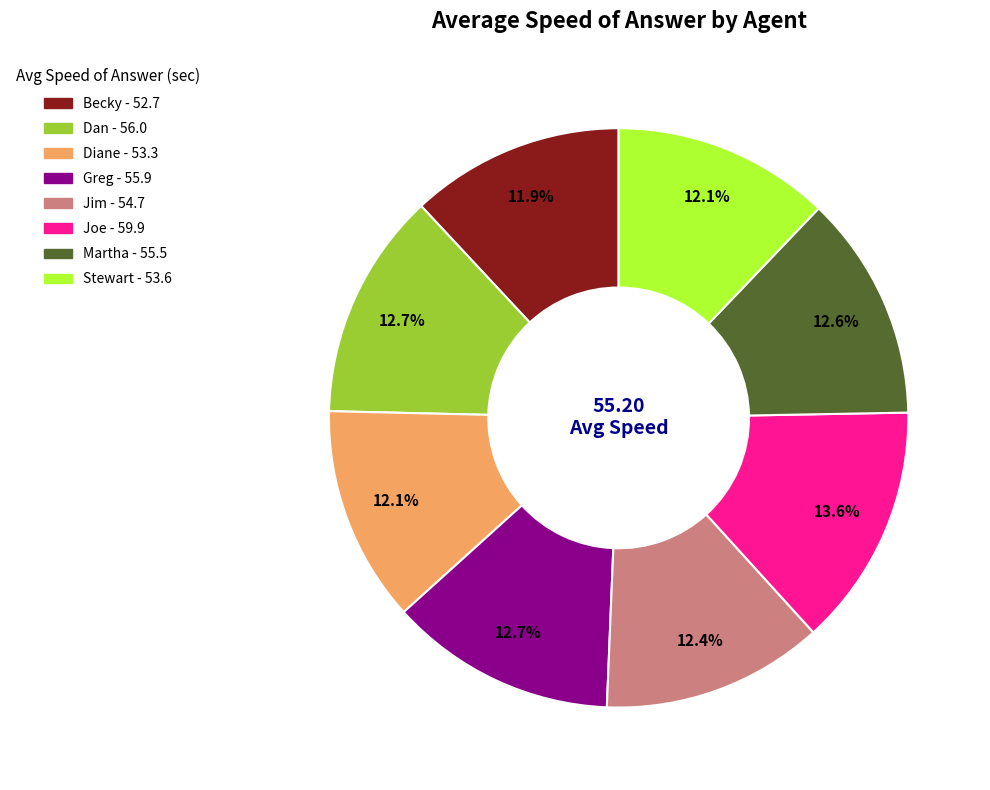

To the nearest percent, what percentage of the pie is Greg?

13%